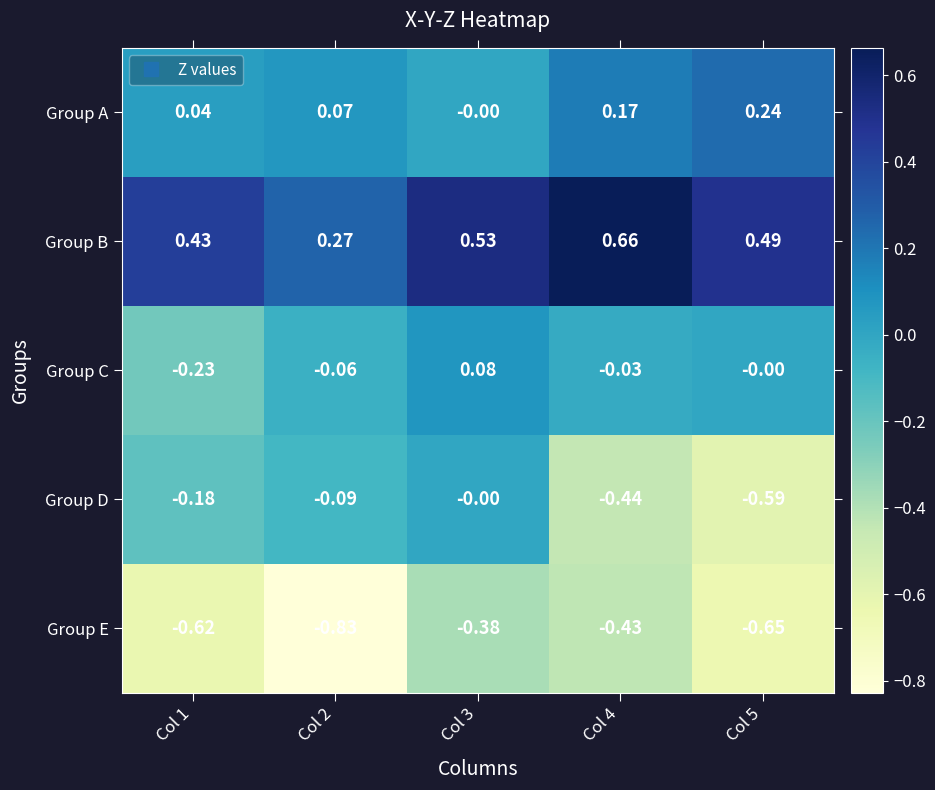

Which series has the largest range (max minus min)?

Group D